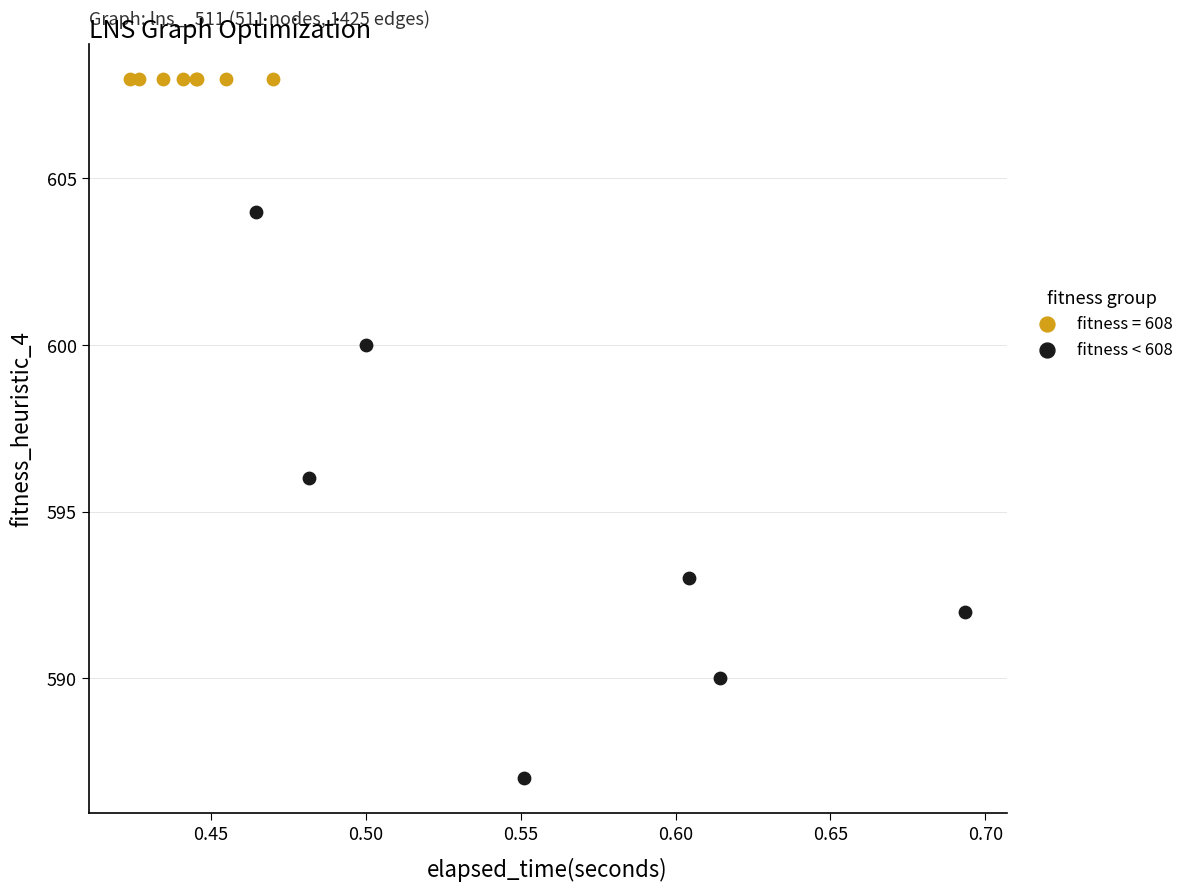

Which series reaches the maximum Y coordinate?

fitness = 608